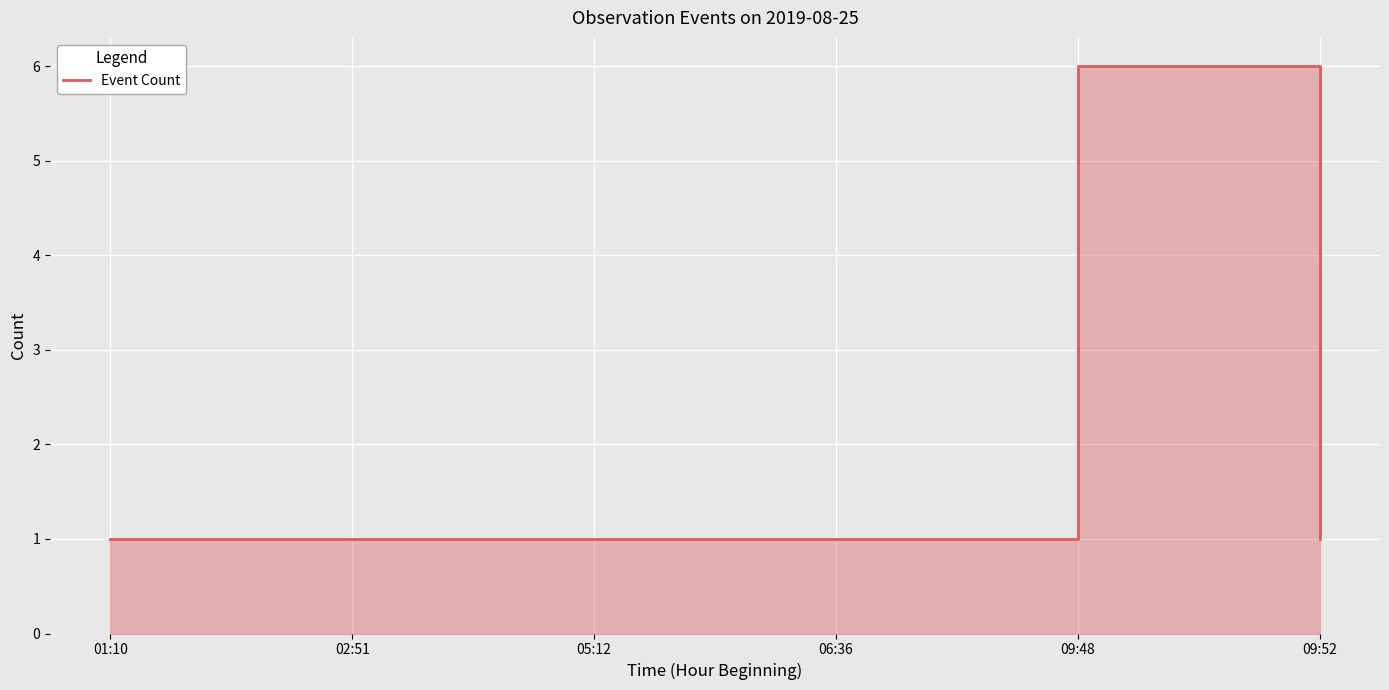

Rank the categories by value from lowest to highest.

01:10, 02:51, 05:12, 06:36, 09:52, 09:48